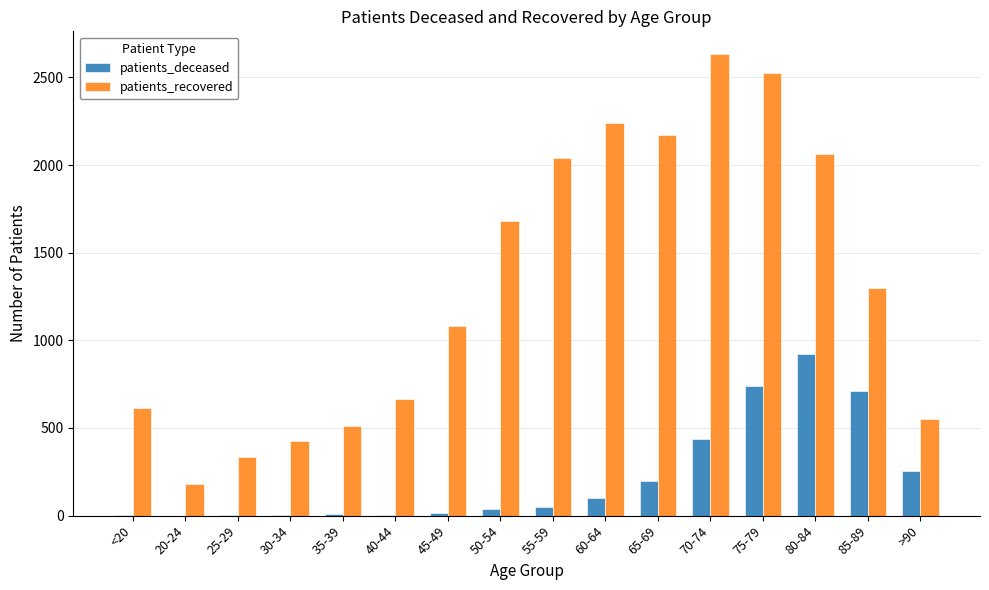

What is the maximum value for patients_deceased?

921